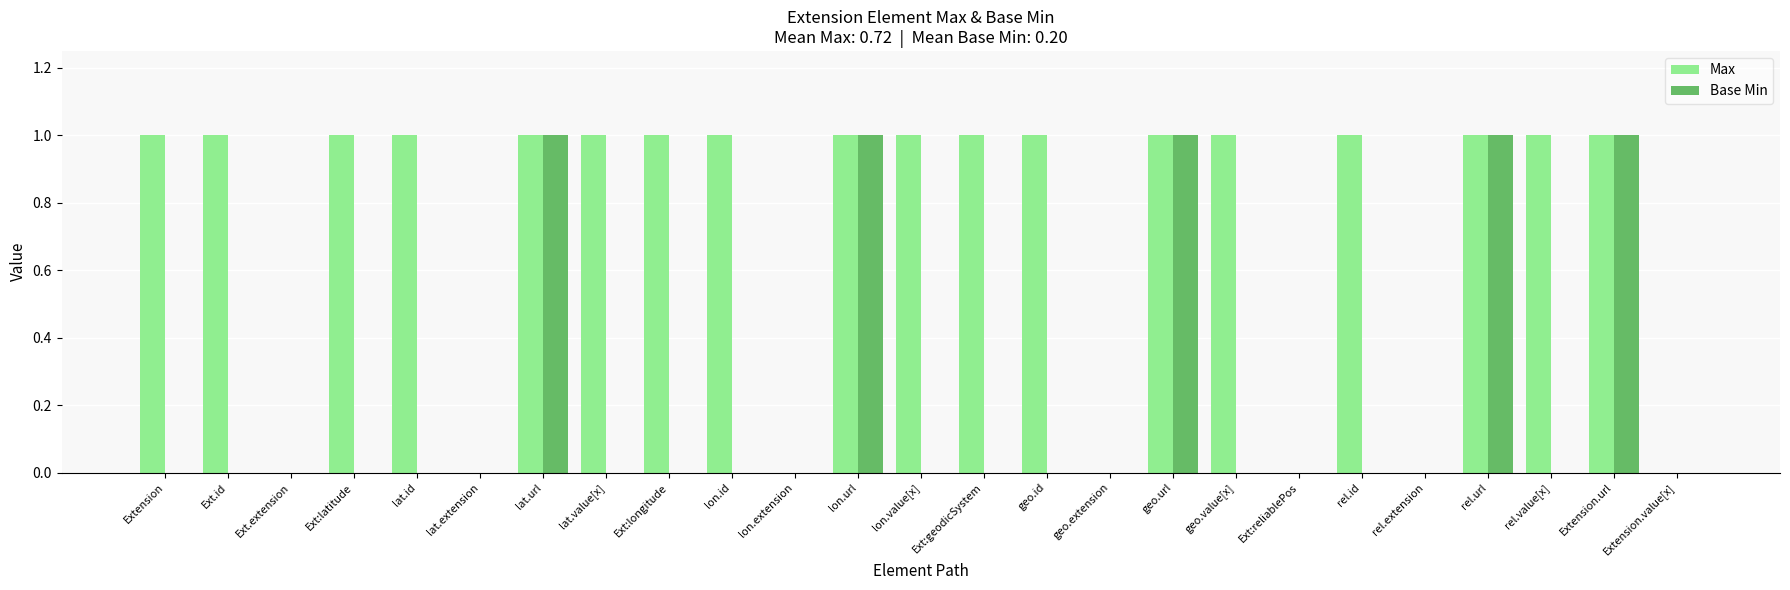

True or false: Base Min has a value of 0 at geo.id.

True